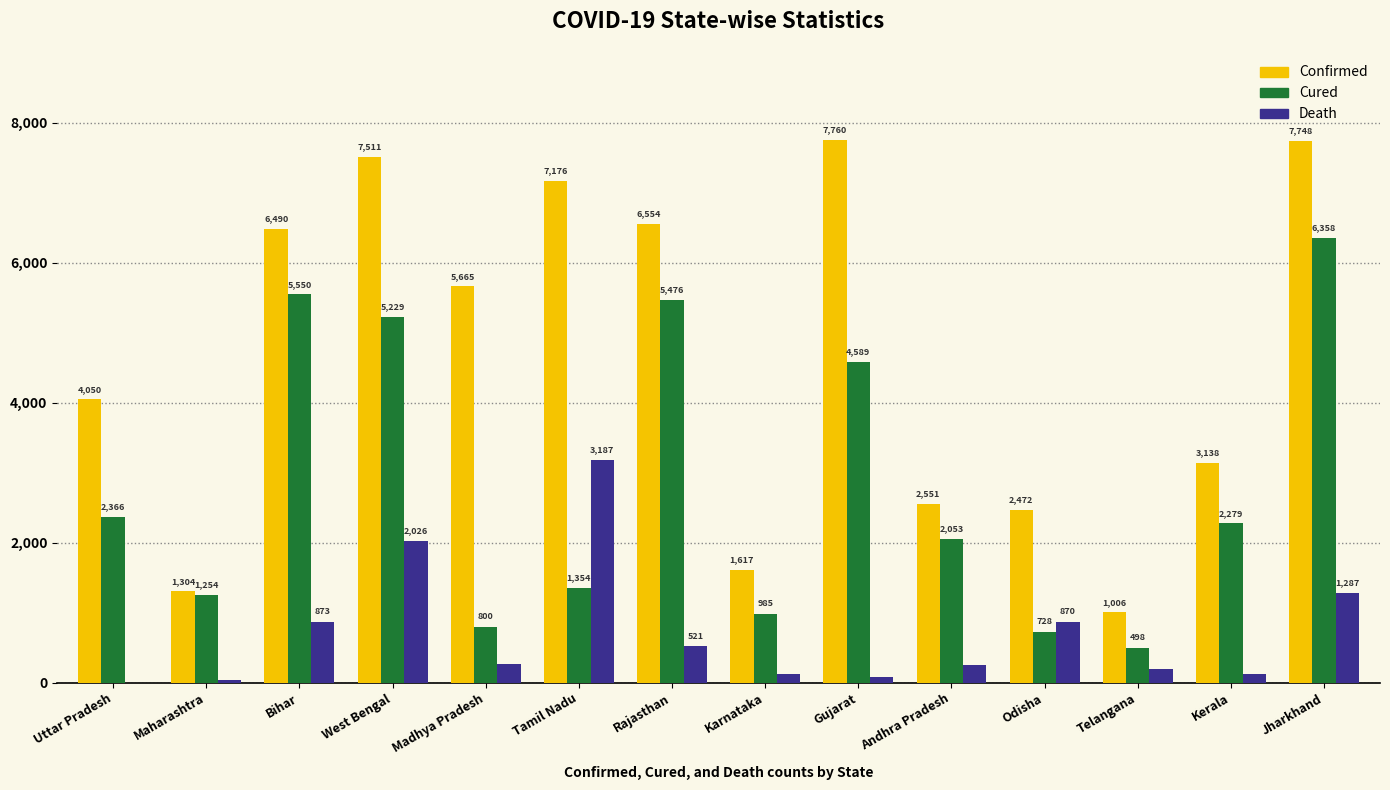

Reading left to right, what are all the values shown in this chart?

Confirmed: 4050	1304	6490	7511	5665	7176	6554	1617	7760	2551	2472	1006	3138	7748
Cured: 2366	1254	5550	5229	800	1354	5476	985	4589	2053	728	498	2279	6358
Death: 2	38	873	2026	273	3187	521	123	78	252	870	196	126	1287